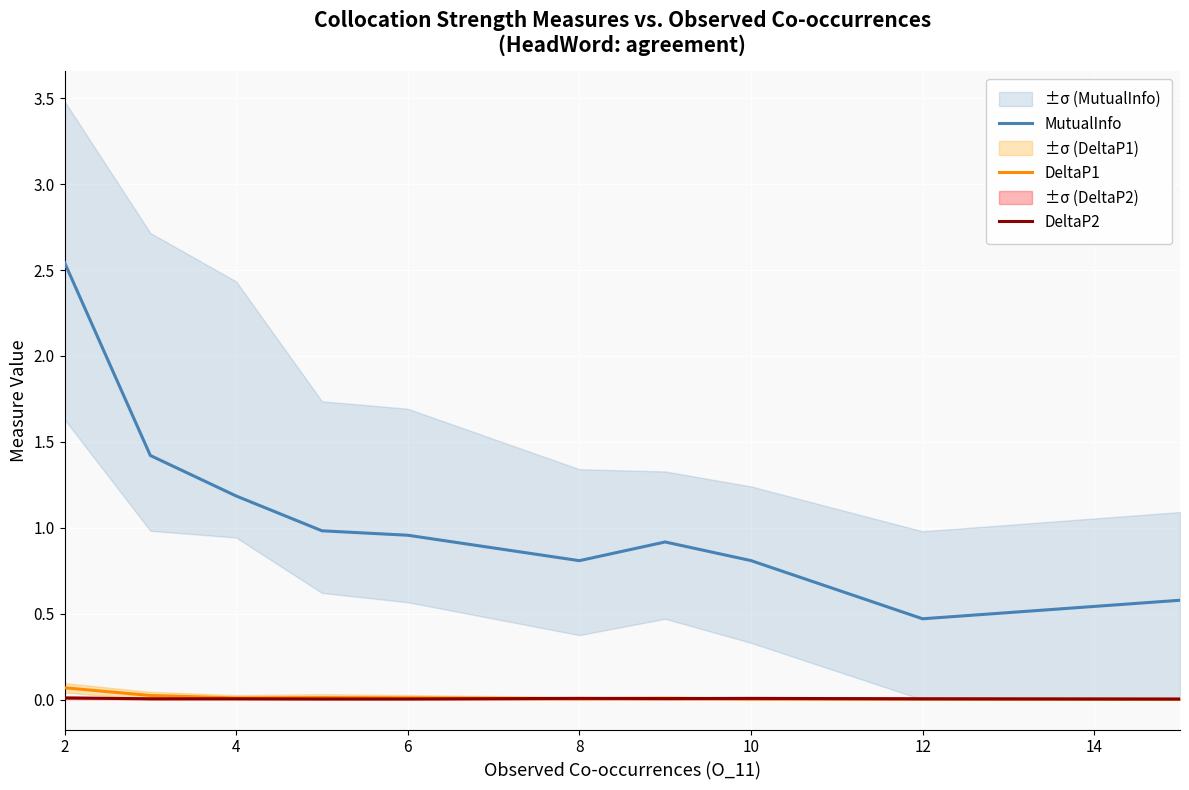

Rank the series by their maximum value, from highest to lowest.

MutualInfo, DeltaP1, DeltaP2